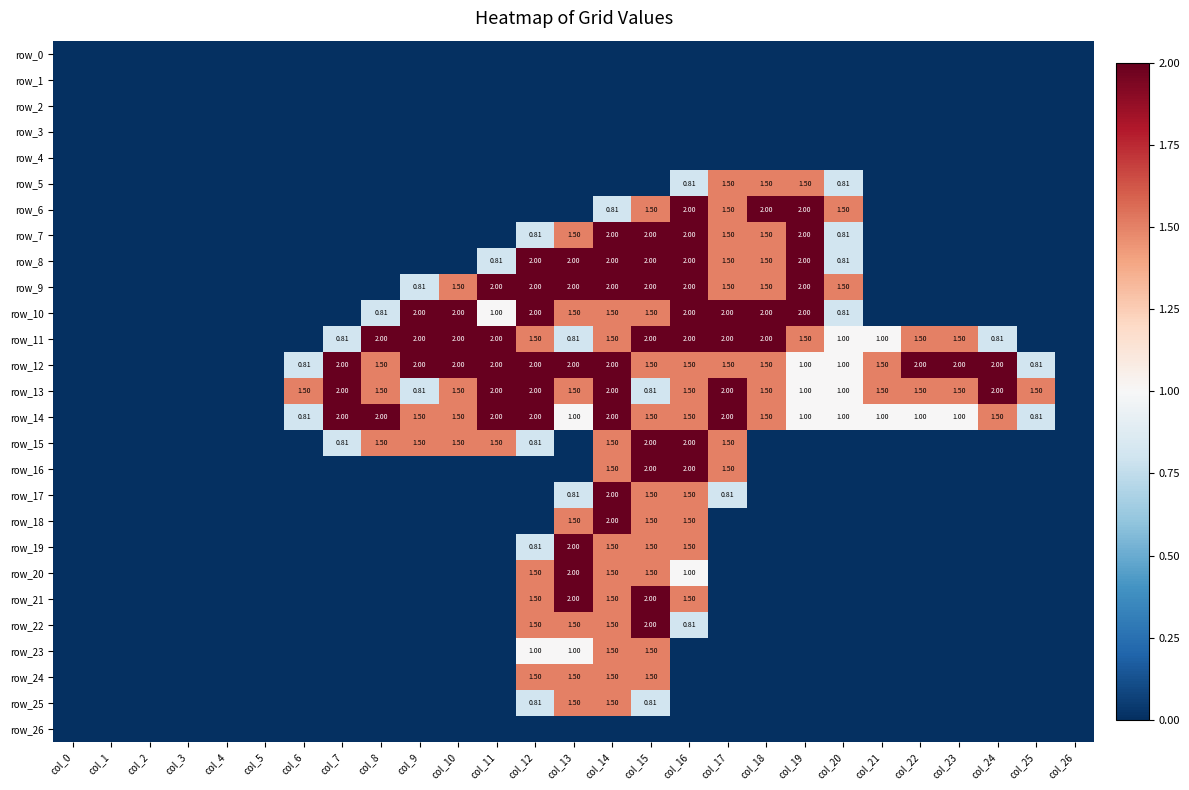

What is the difference between the maximum and minimum values in the row_20 series?

2.0